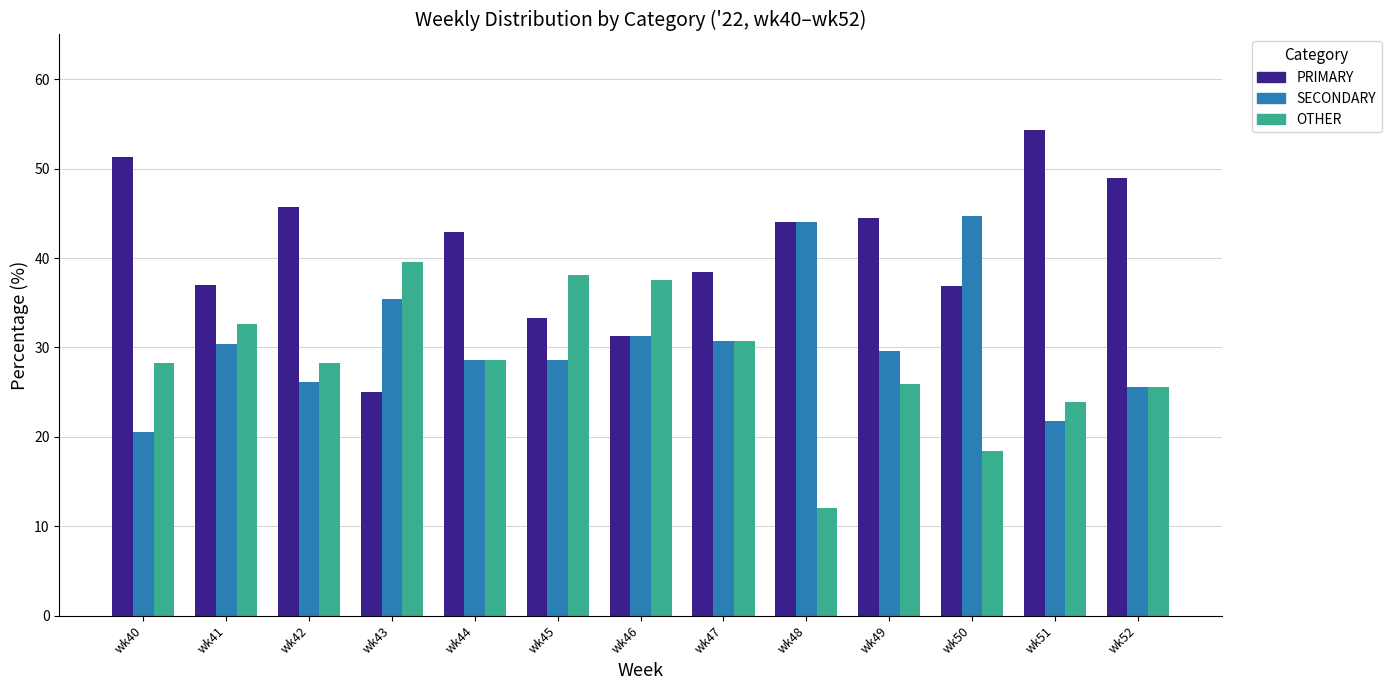

What are all the series names shown in the legend?

PRIMARY, SECONDARY, OTHER